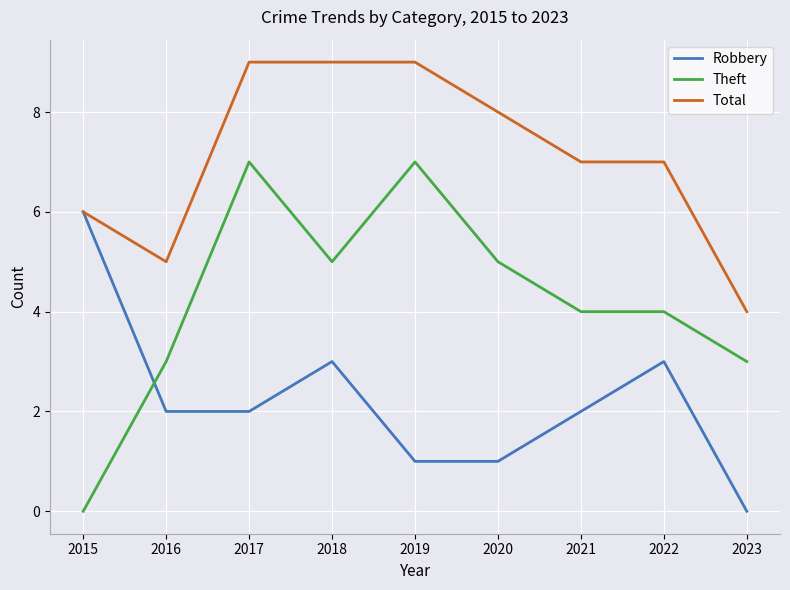

Which series has the largest total across all categories?

Total